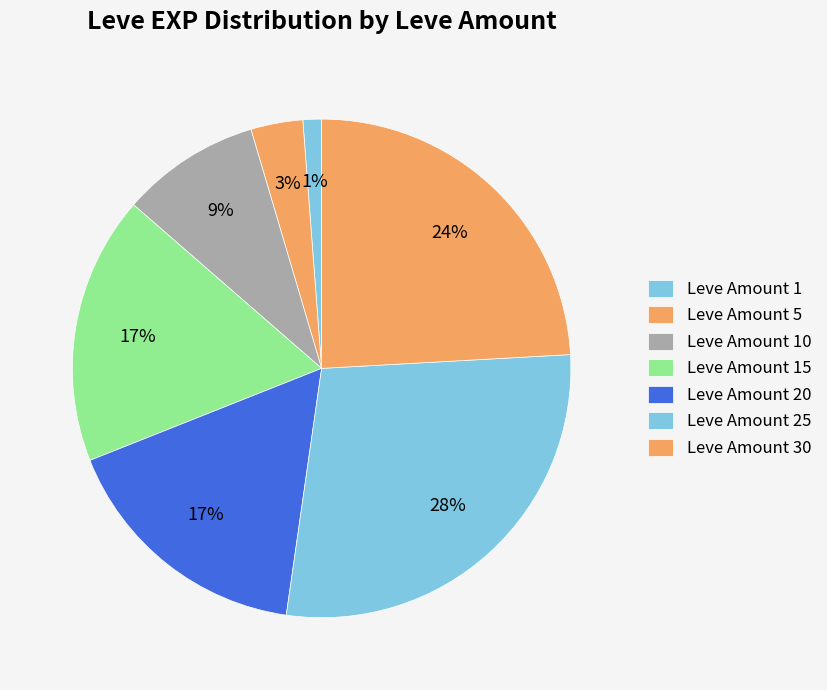

How many segments does this pie chart have?

7